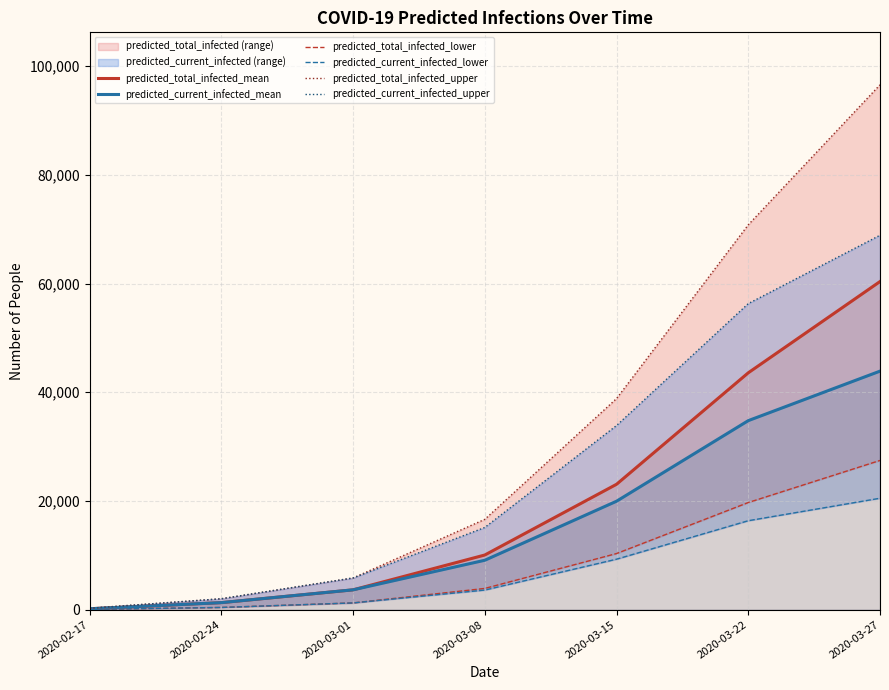

The value of predicted_total_infected_mean at 2020-03-22 is 43583. True or false?

True